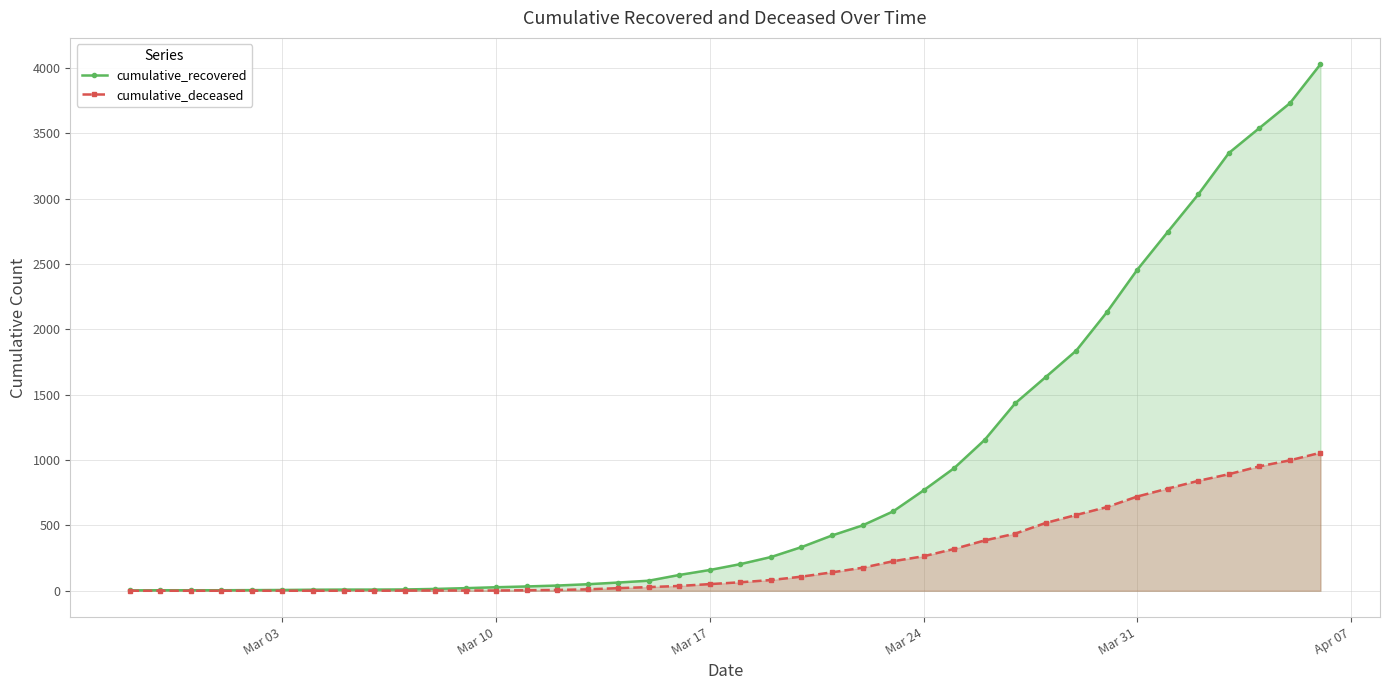

List the series in order of their peak value, lowest first.

cumulative_deceased, cumulative_recovered